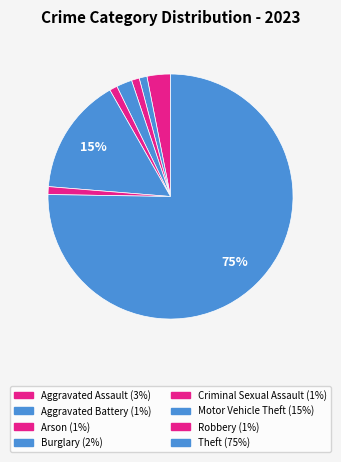

Is the sum of Aggravated Assault and Theft greater than half?

Yes